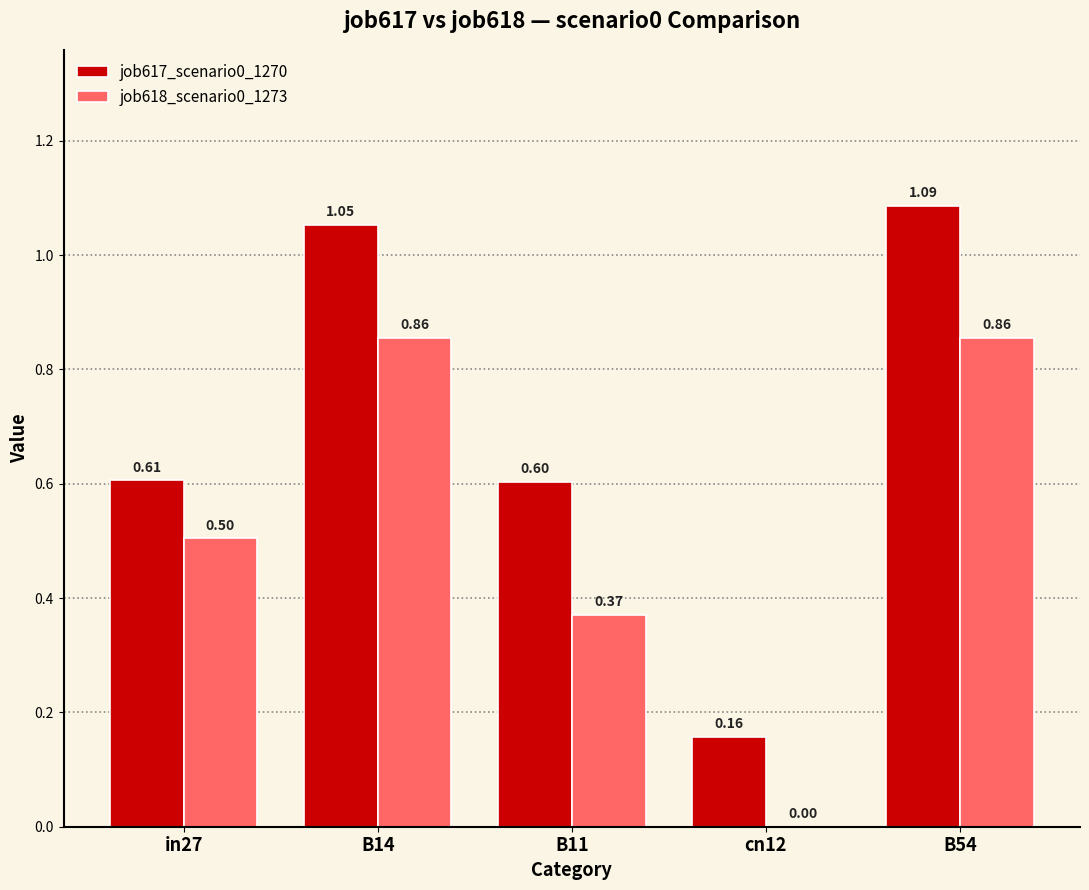

At which category is the sum across all series the highest?

B54